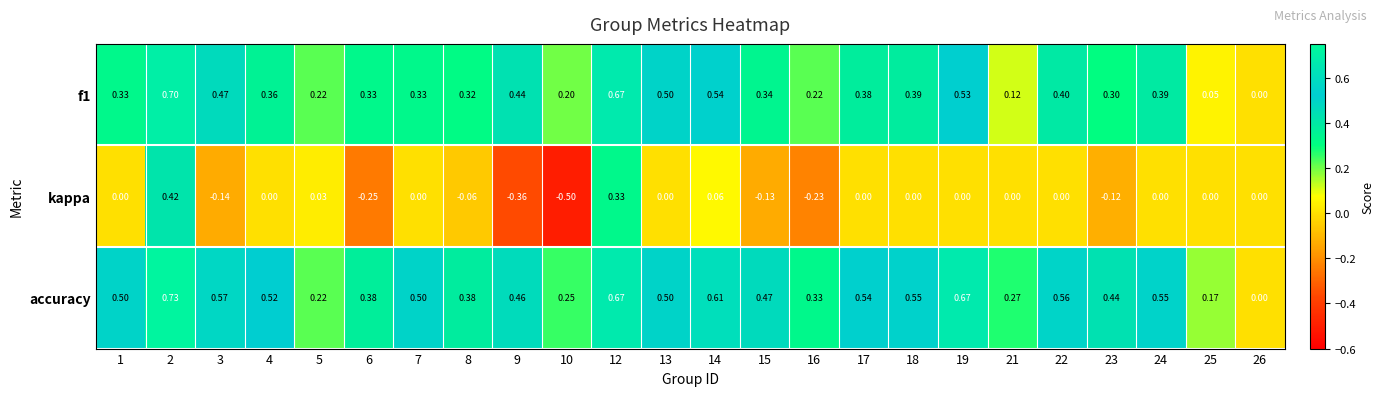

List the series in order of their overall mean, highest first.

accuracy, f1, kappa